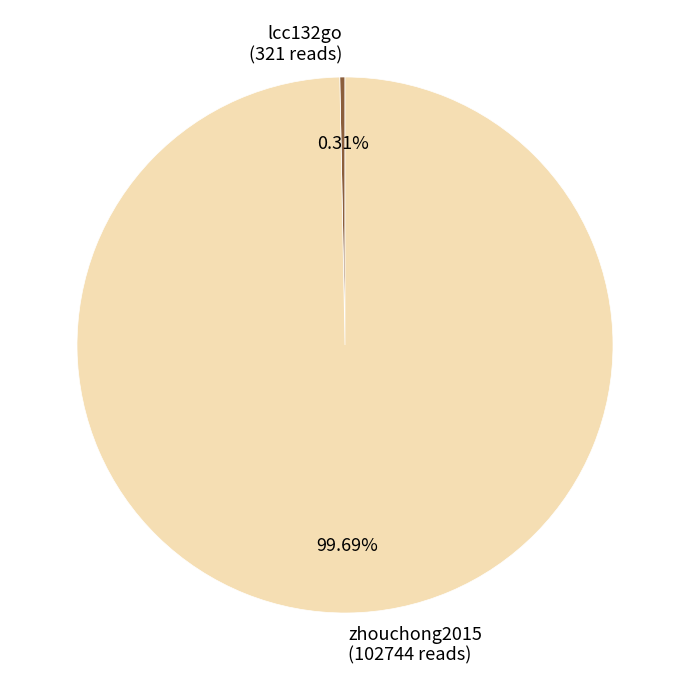

The zhouchong2015 slice represents 94% of the pie. True or false?

False